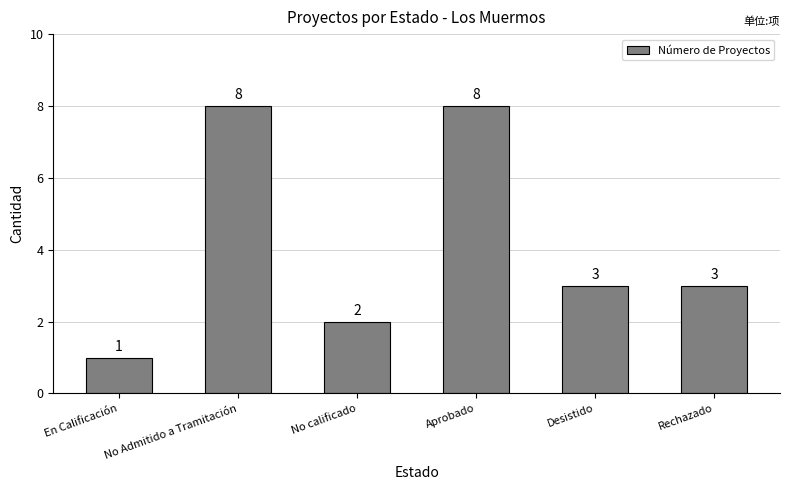

What is the minimum value shown in the chart?

1